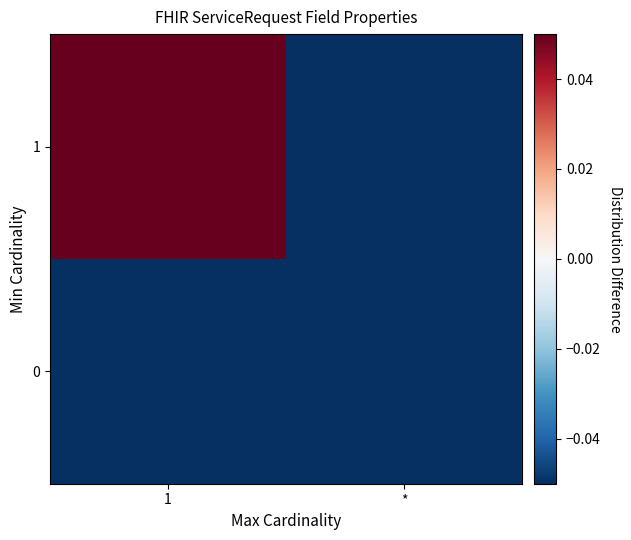

How many data points does each series have?

2